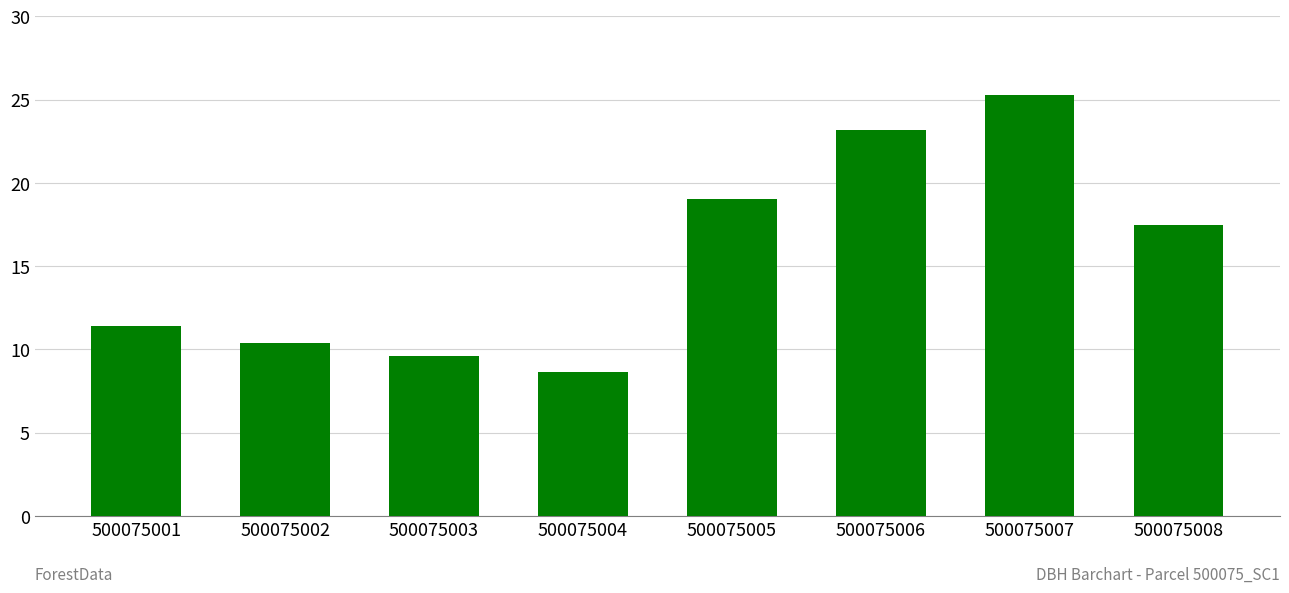

What is the difference between the values at 500075007 and 500075003?

15.7